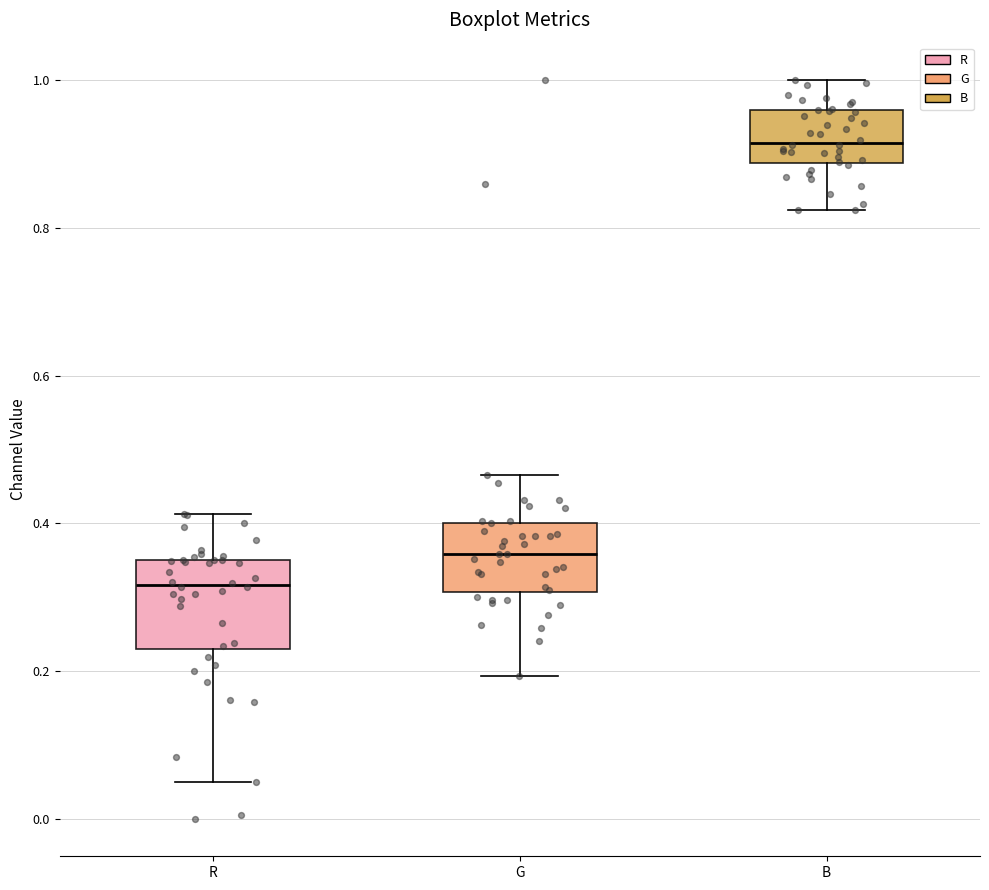

Which box's median line is the highest?

B